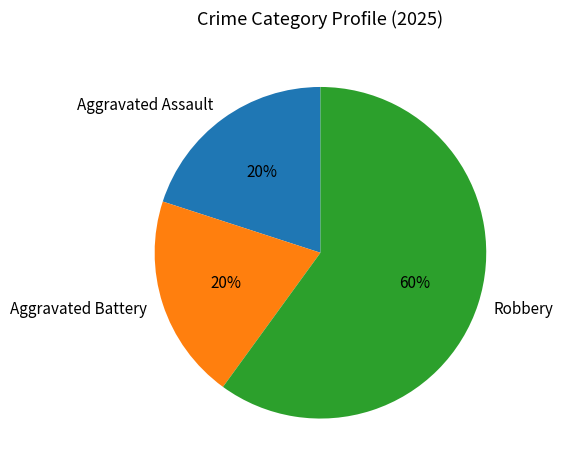

What is the largest slice in the pie chart?

Robbery